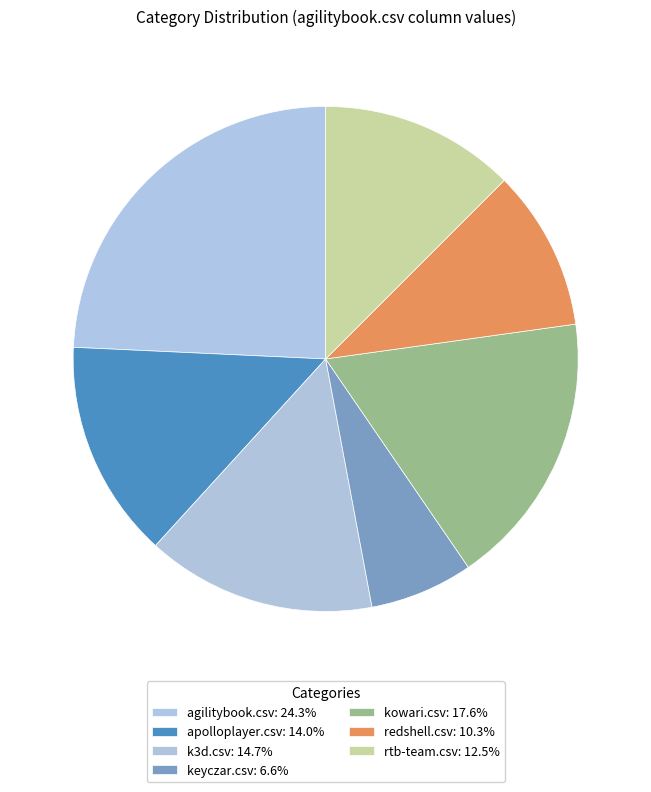

Combined, what portion of the pie is rtb-team.csv and agilitybook.csv?

36.8%